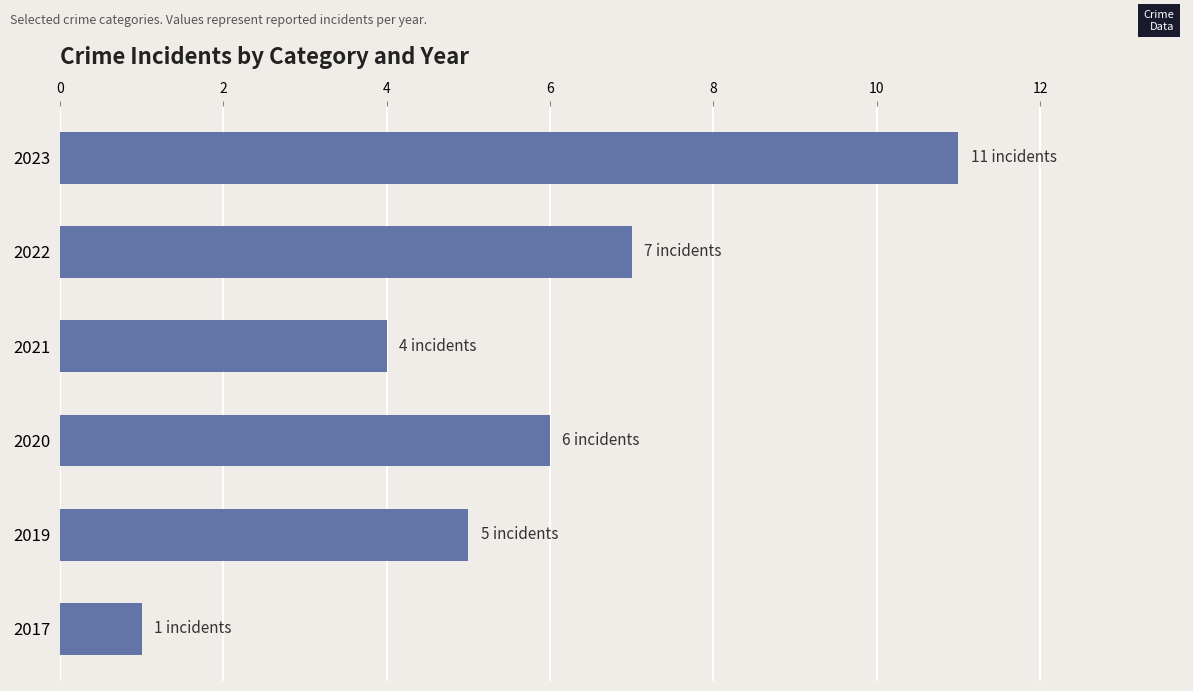

Approximately how many times larger is the value at 2019 compared to 2023?

0.5